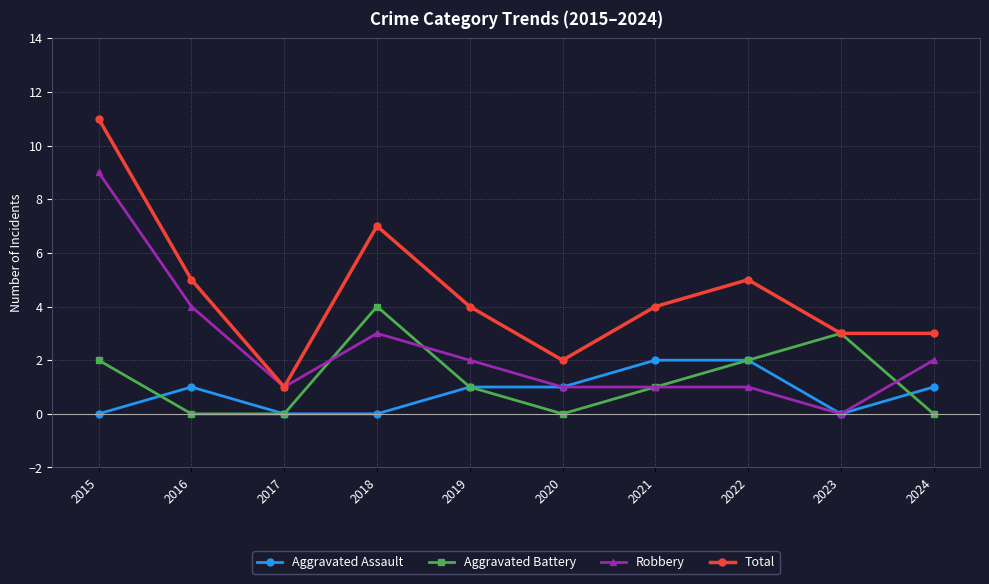

List the series in order of their peak value, lowest first.

Aggravated Assault, Aggravated Battery, Robbery, Total